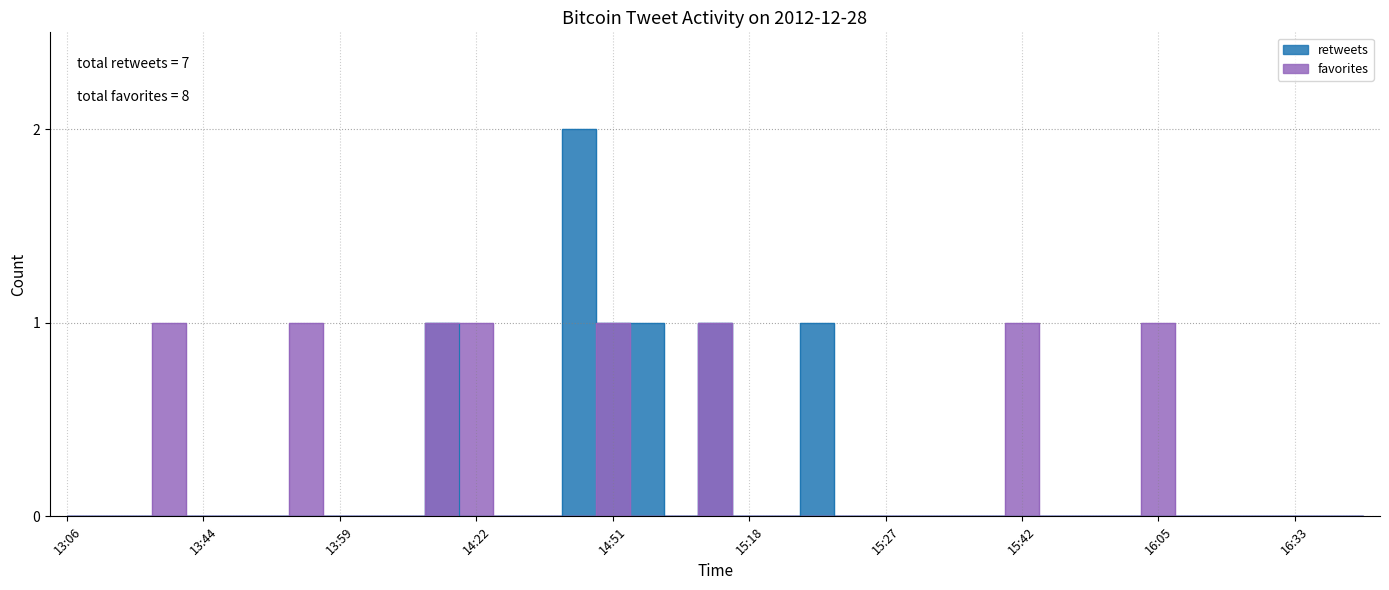

At 16:40, list the series in order from largest to smallest.

retweets, favorites